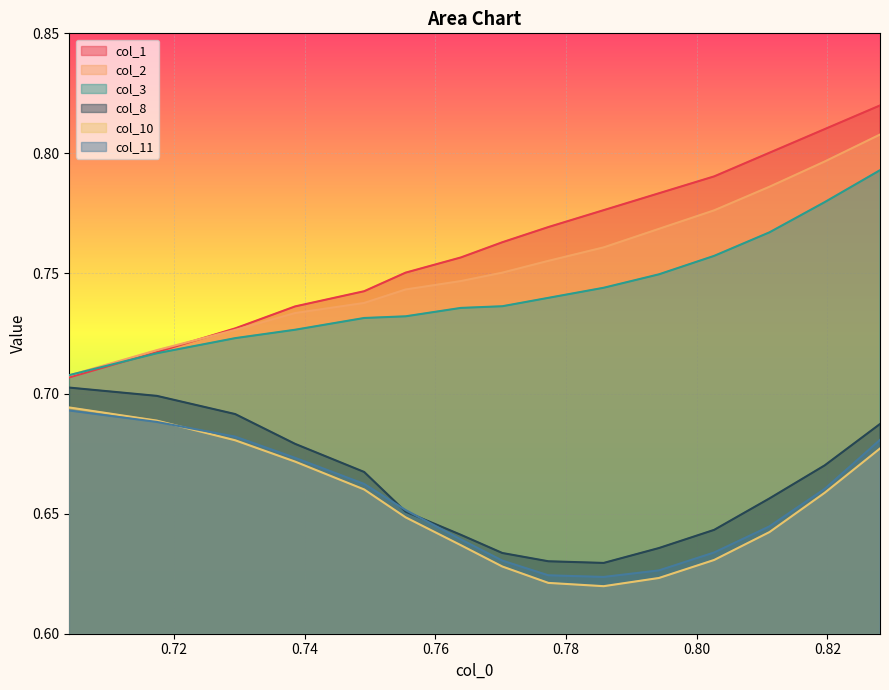

Which has a higher value, 0.78 or 0.82?

0.82